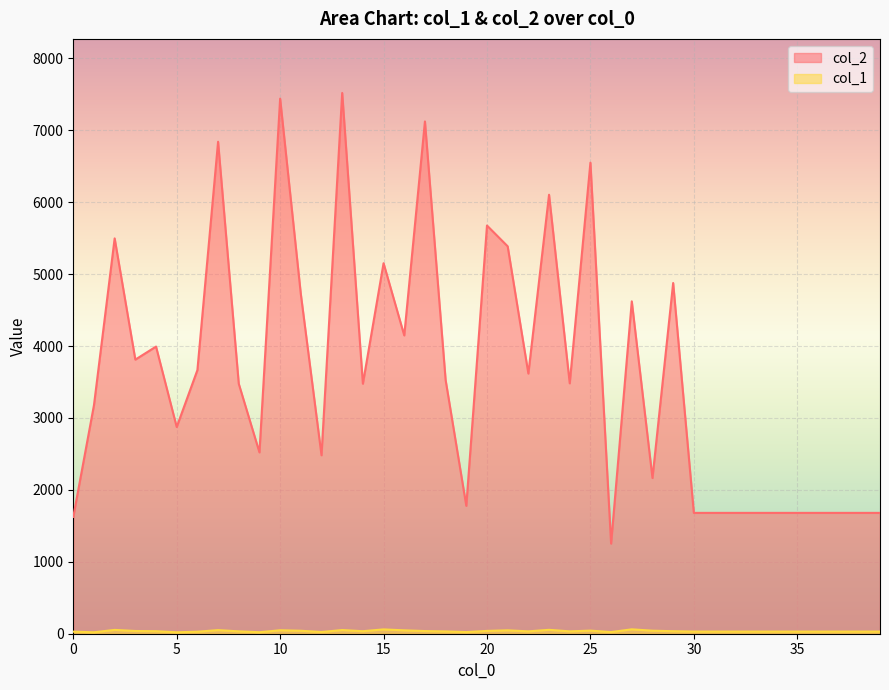

Which has a higher value, 1 or 32?

1